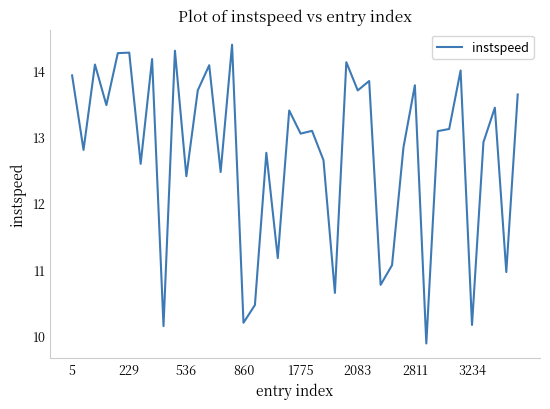

What is the greatest value displayed?

14.4